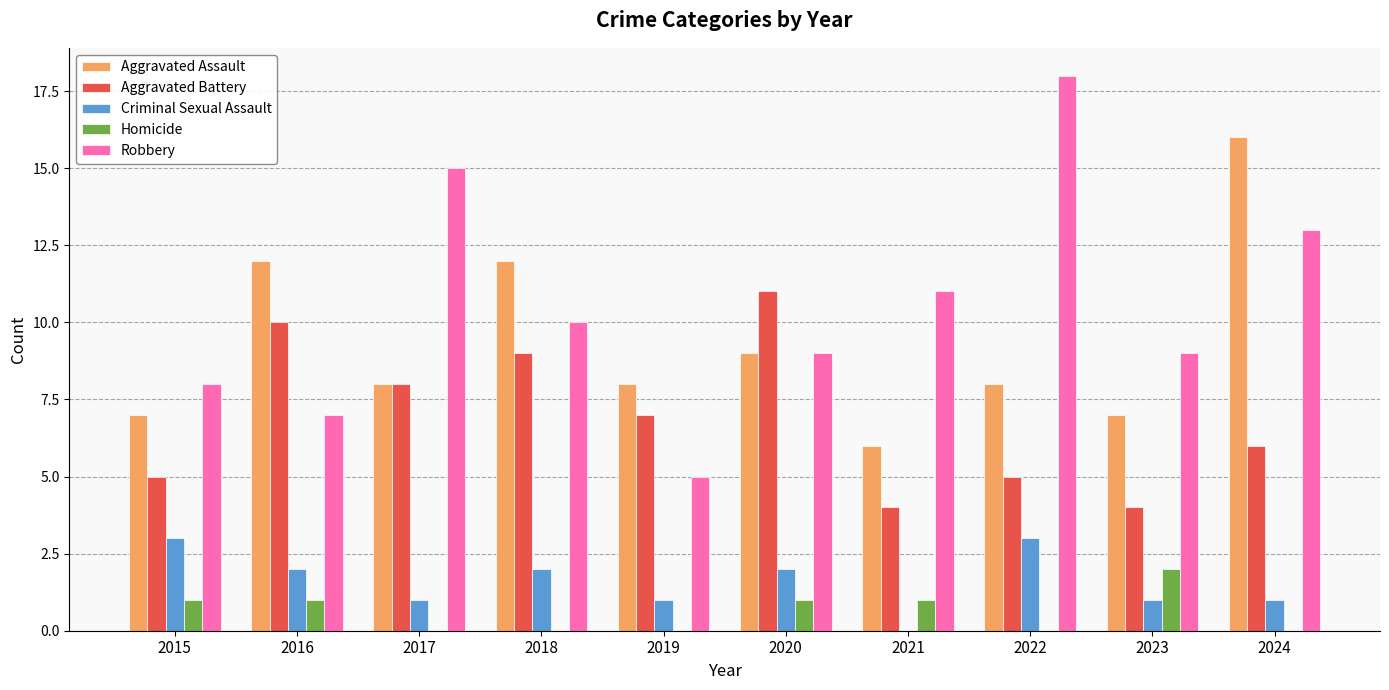

What is the greatest value displayed?

18